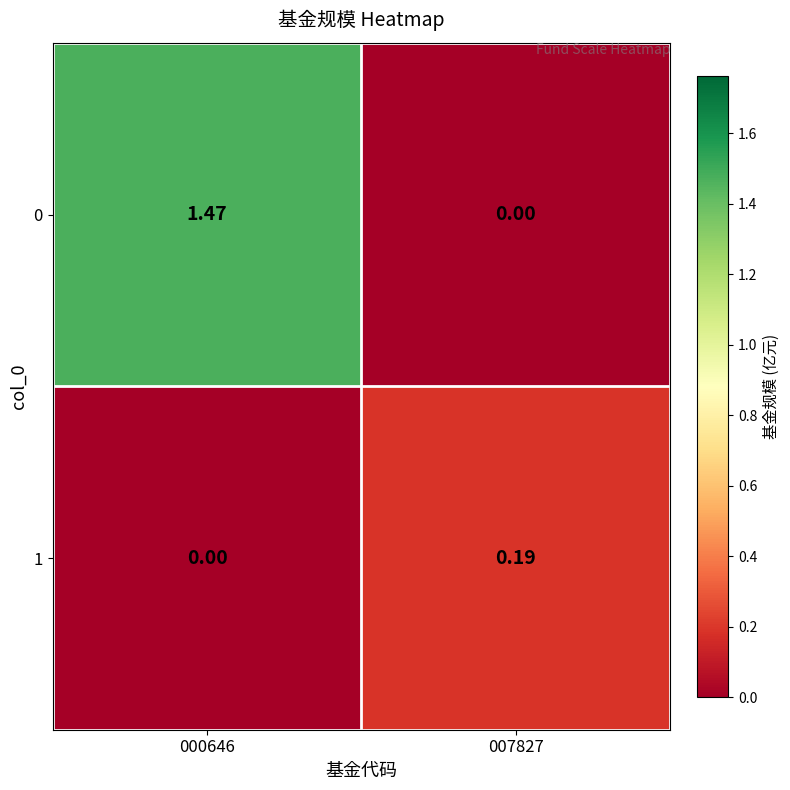

Count the number of categories in the chart.

2